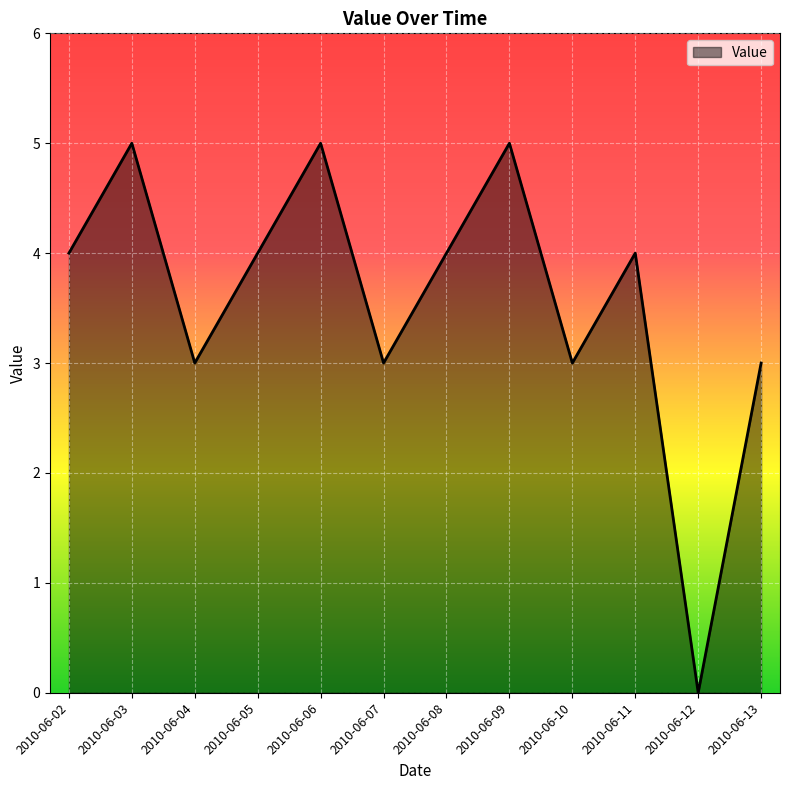

Is it true that the value at 2010-06-13 is 3?

True